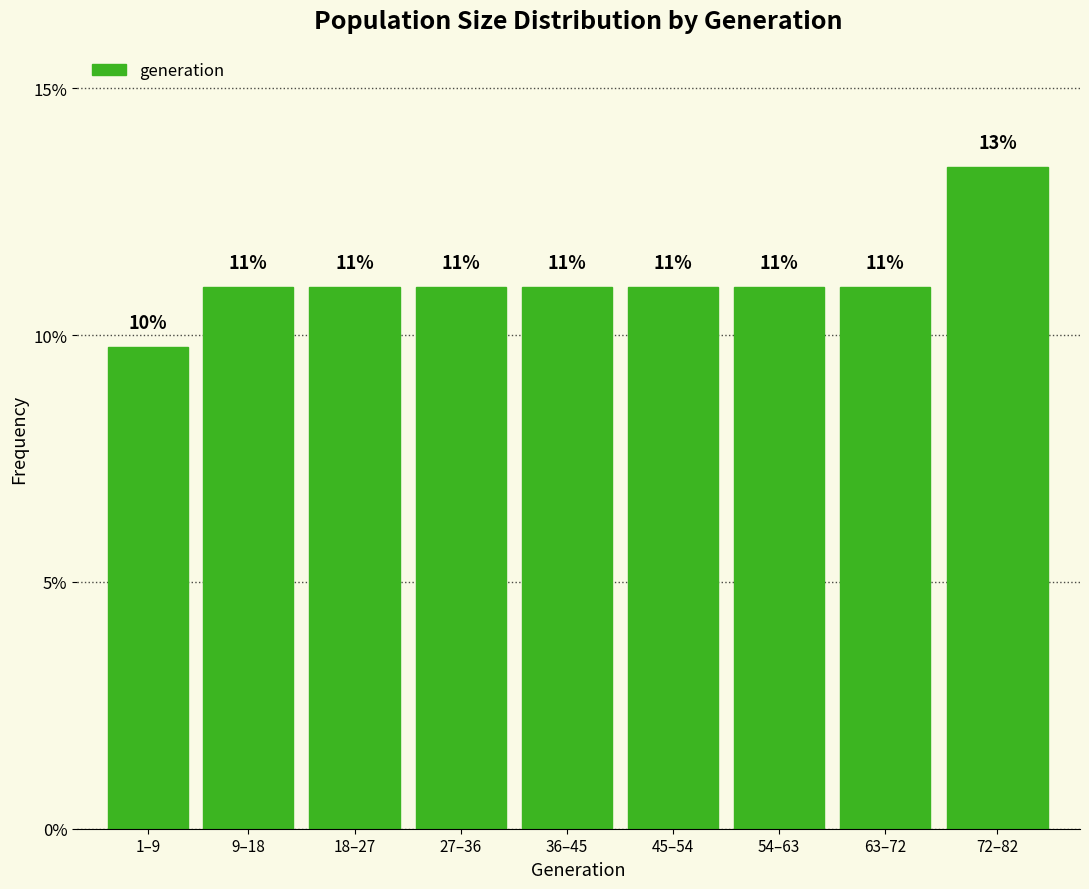

Which has a higher value, 1–9 or 54–63?

54–63